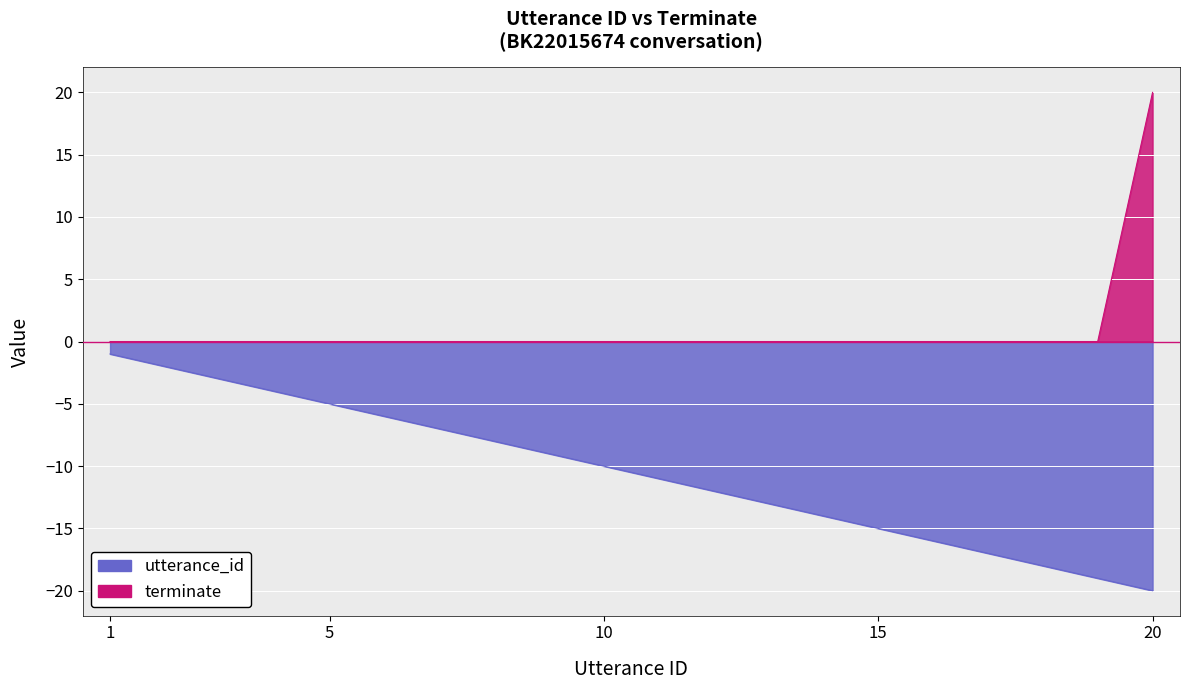

Reading left to right, list all the values displayed in this chart.

utterance_id: 1=-1	2=-2	3=-3	4=-4	5=-5	6=-6	7=-7	8=-8	9=-9	10=-10	11=-11	12=-12	13=-13	14=-14	15=-15	16=-16	17=-17	18=-18	19=-19	20=-20
terminate: 1=0	2=0	3=0	4=0	5=0	6=0	7=0	8=0	9=0	10=0	11=0	12=0	13=0	14=0	15=0	16=0	17=0	18=0	19=0	20=20